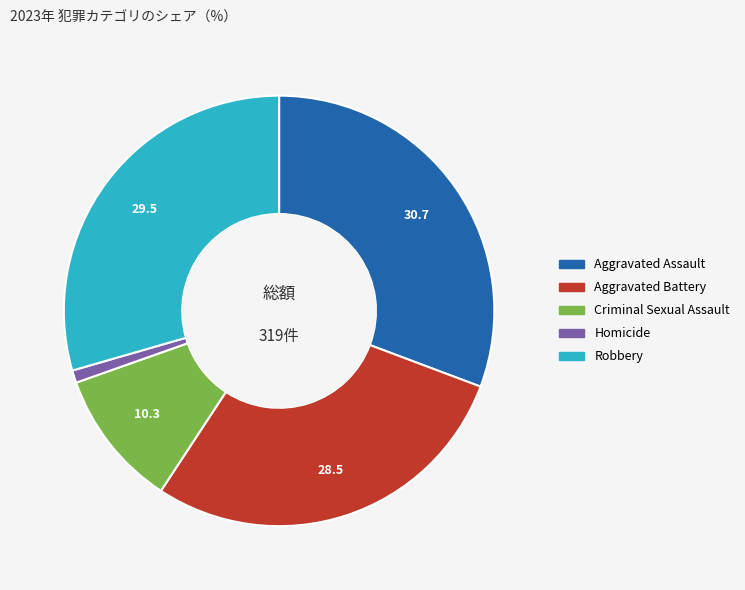

Combined, do Aggravated Battery and Homicide account for over 50%?

No